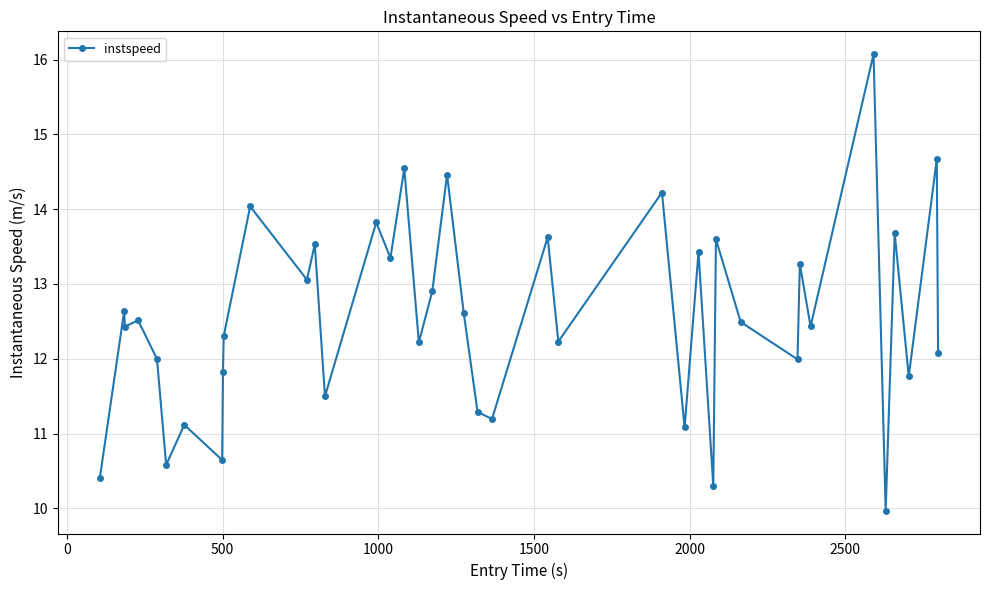

What is the value of the 38th point from the left?

11.8